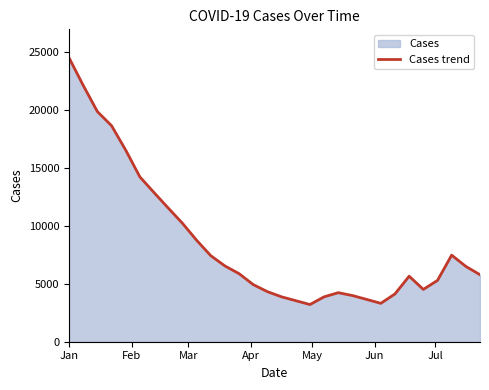

What is the label of the 1st point from the left?

Jan